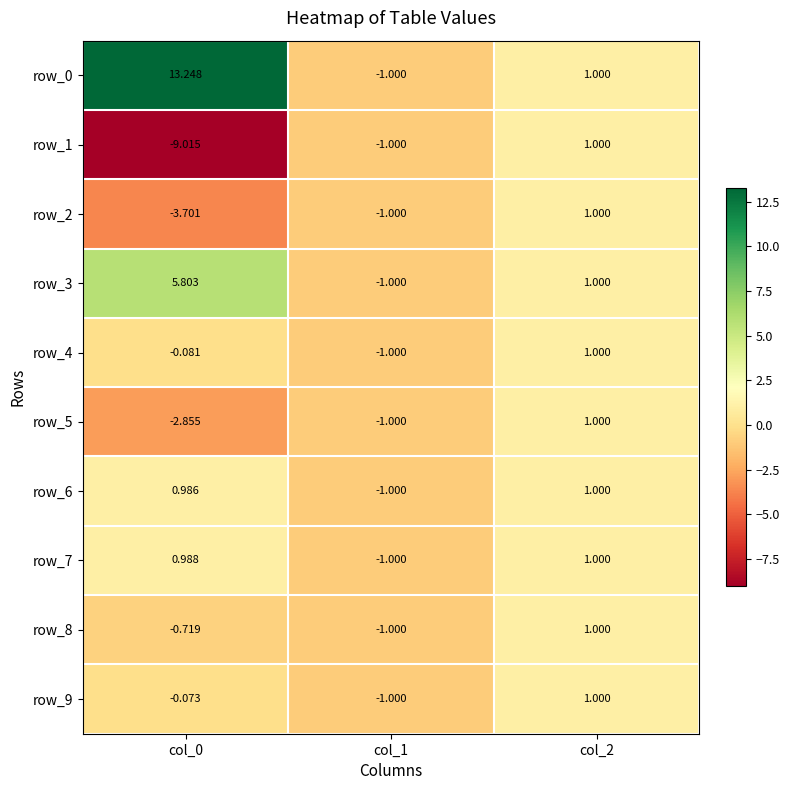

Which series has the largest total across all categories?

row_0